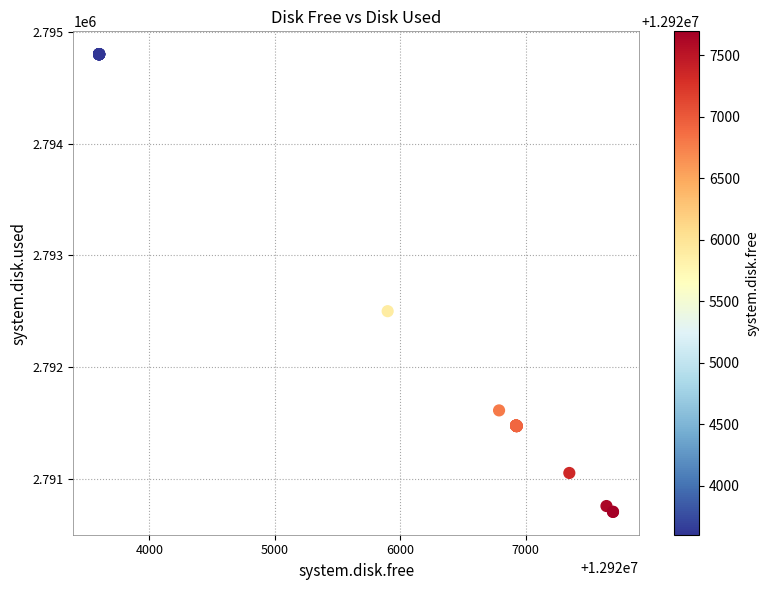

What Y value in the scatter plot is closest to 2792752?

2792500